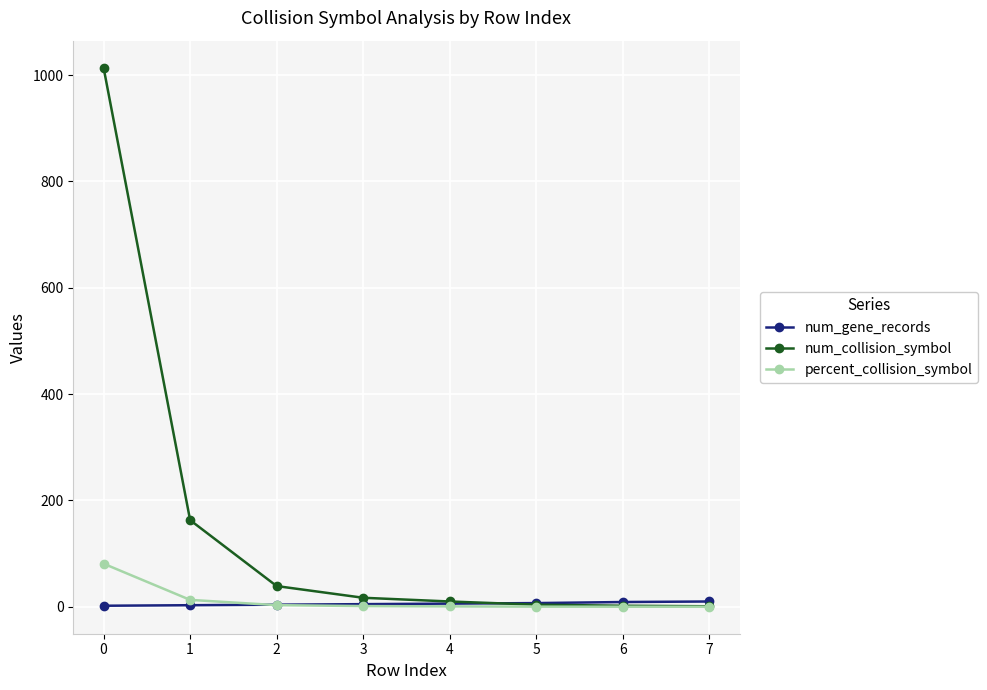

Which series has the largest range (max minus min)?

num_collision_symbol